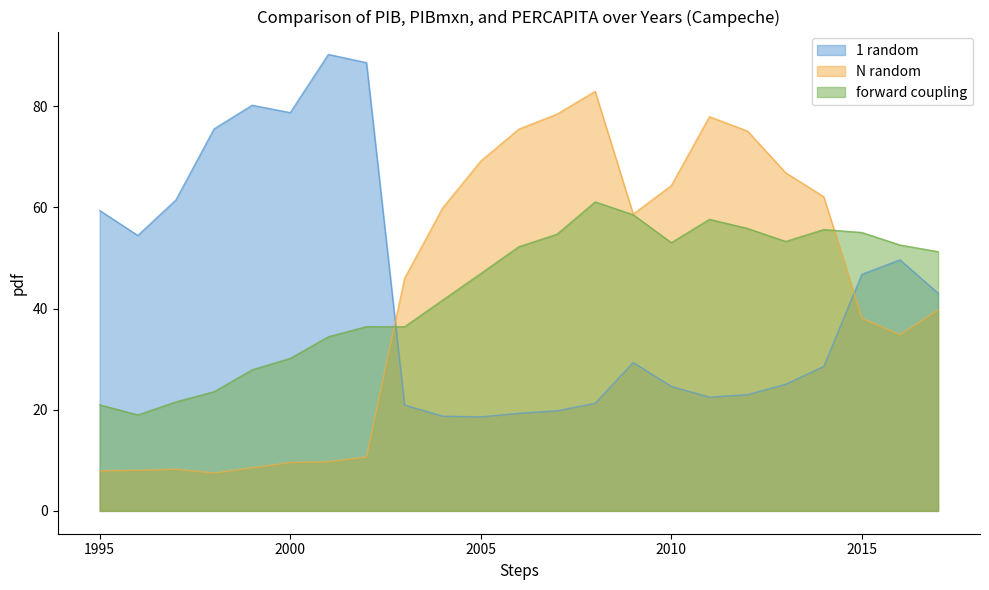

What is the difference between the maximum and second lowest values in the PIBmxn_scaled series?

75.0